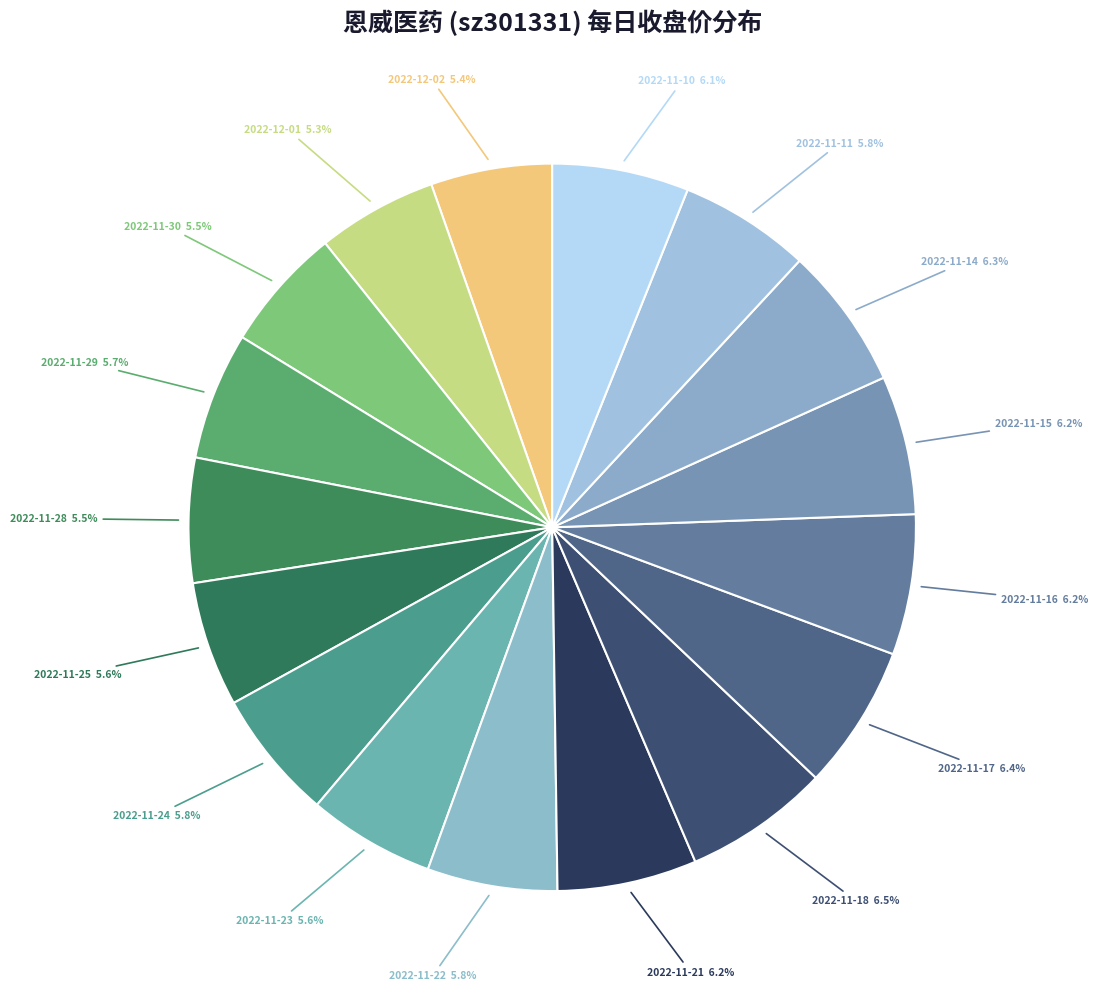

Count the number of slices in the pie.

17